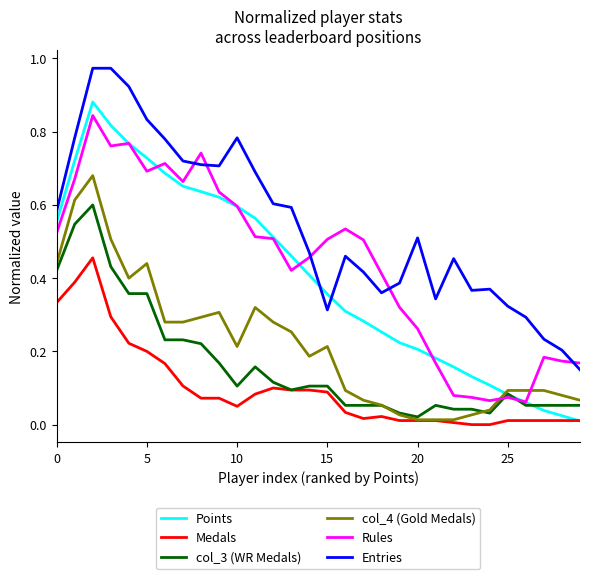

List the series in order of their peak value, lowest first.

Medals, col_3 (WR Medals), col_4 (Gold Medals), Rules, Points, Entries